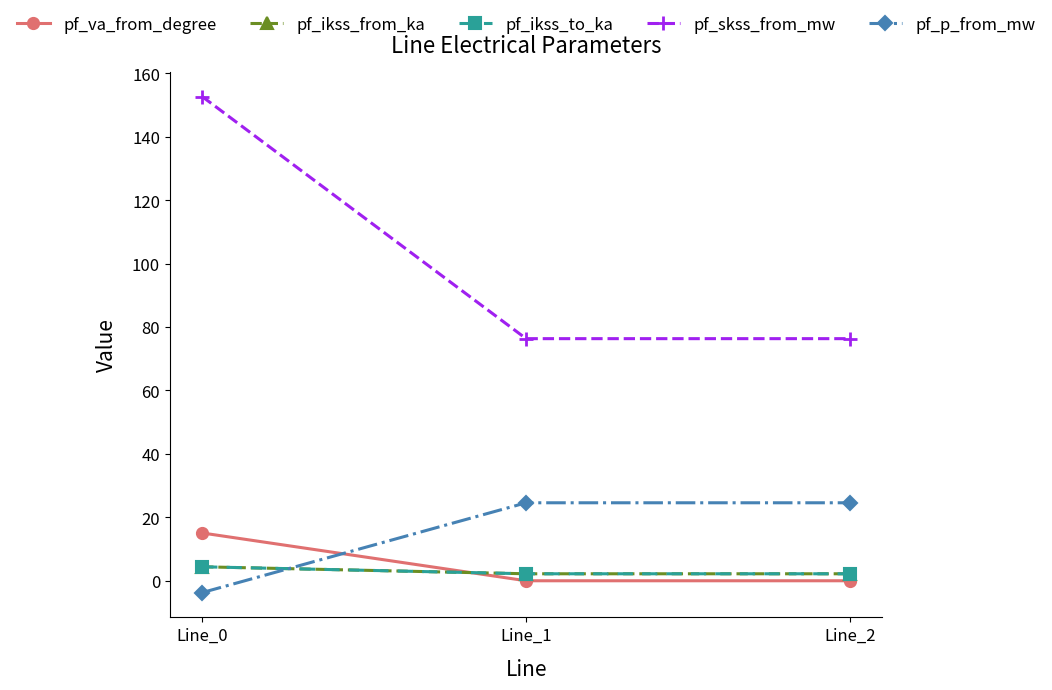

Is this an area chart (filled region under the line)?

No